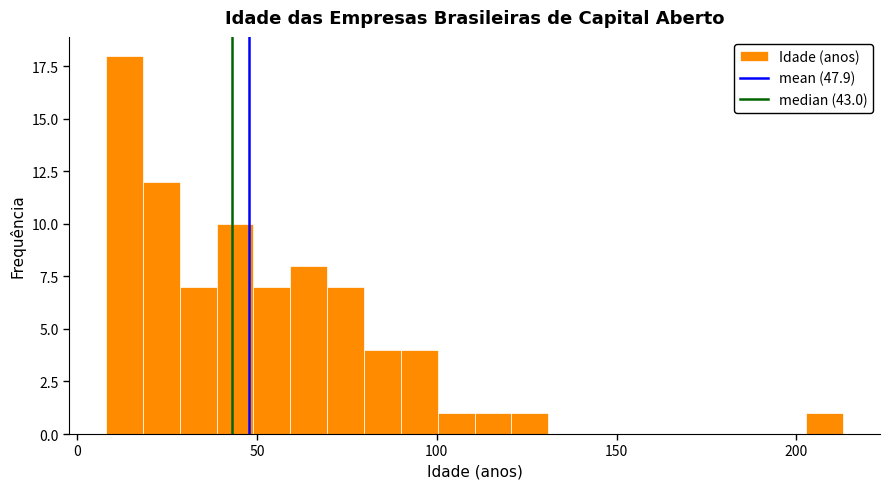

Read against the x-axis, roughly where is the centre of the tallest bar?

15